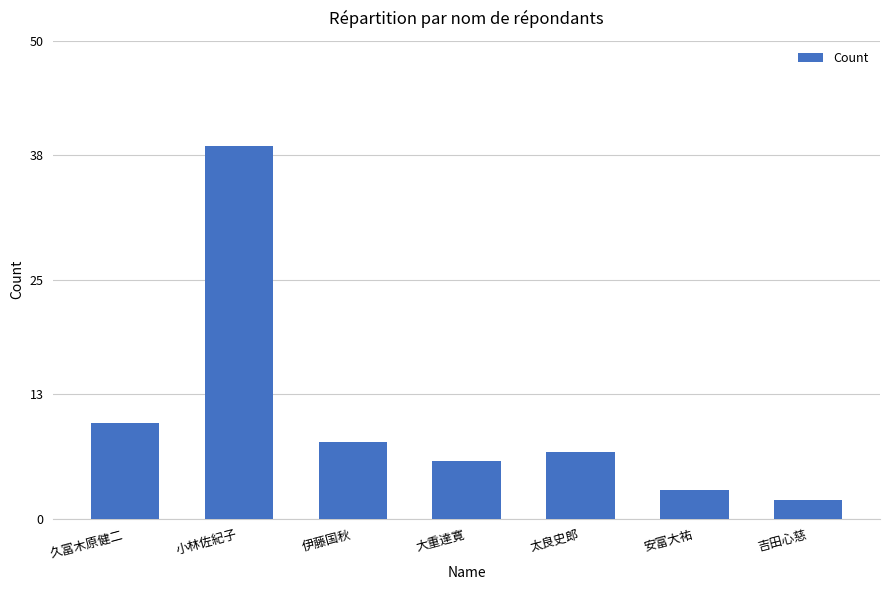

What is the label of the 7th bar from the left?

吉田心慈